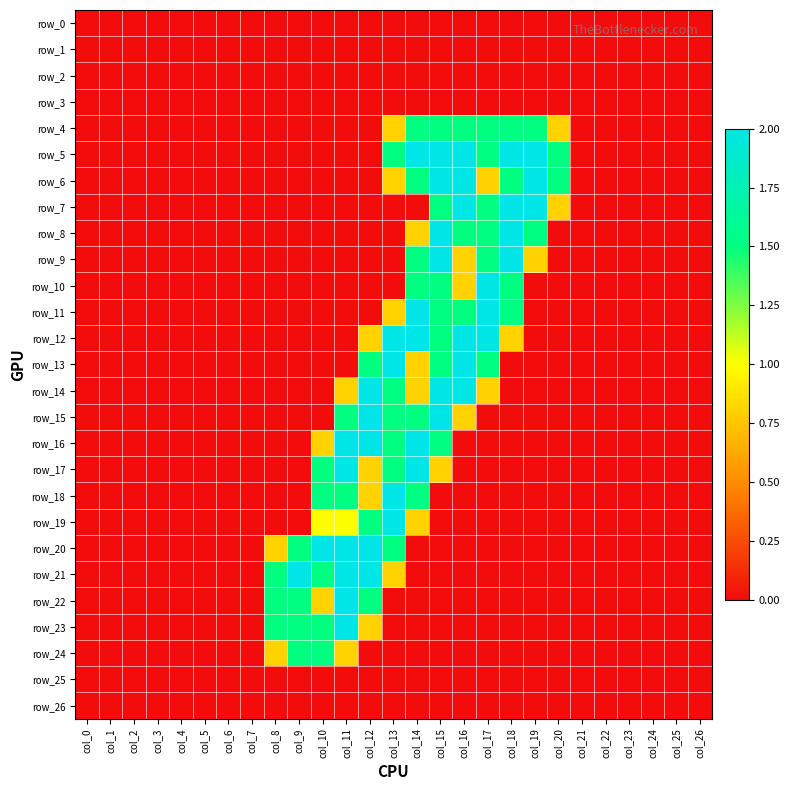

How many distinct data groups are displayed?

27